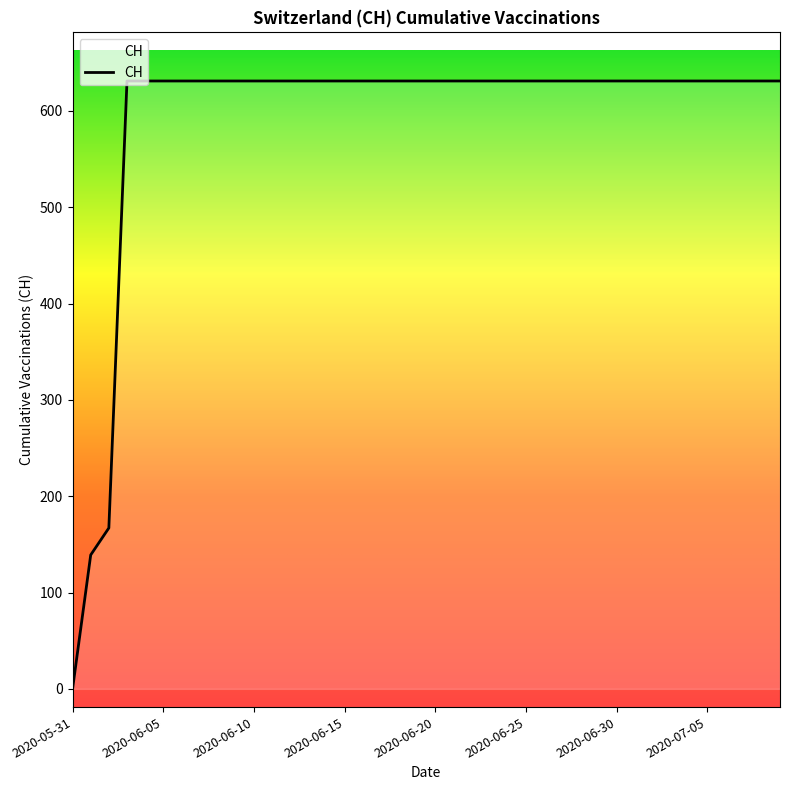

What is the greatest value displayed?

631